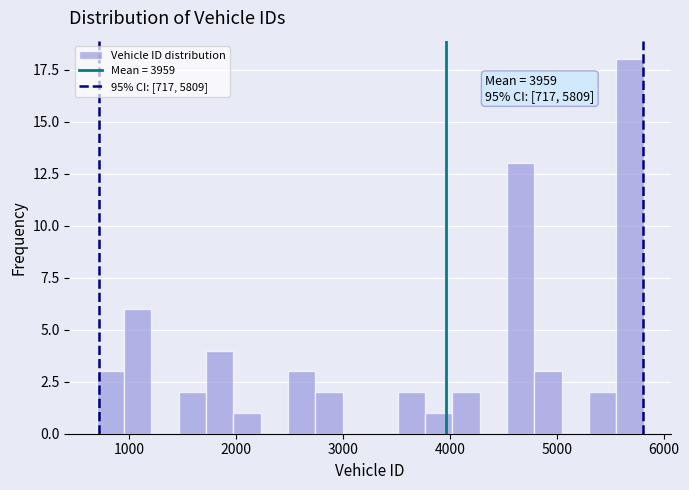

Read against the x-axis, roughly where is the centre of the tallest bar?

5700